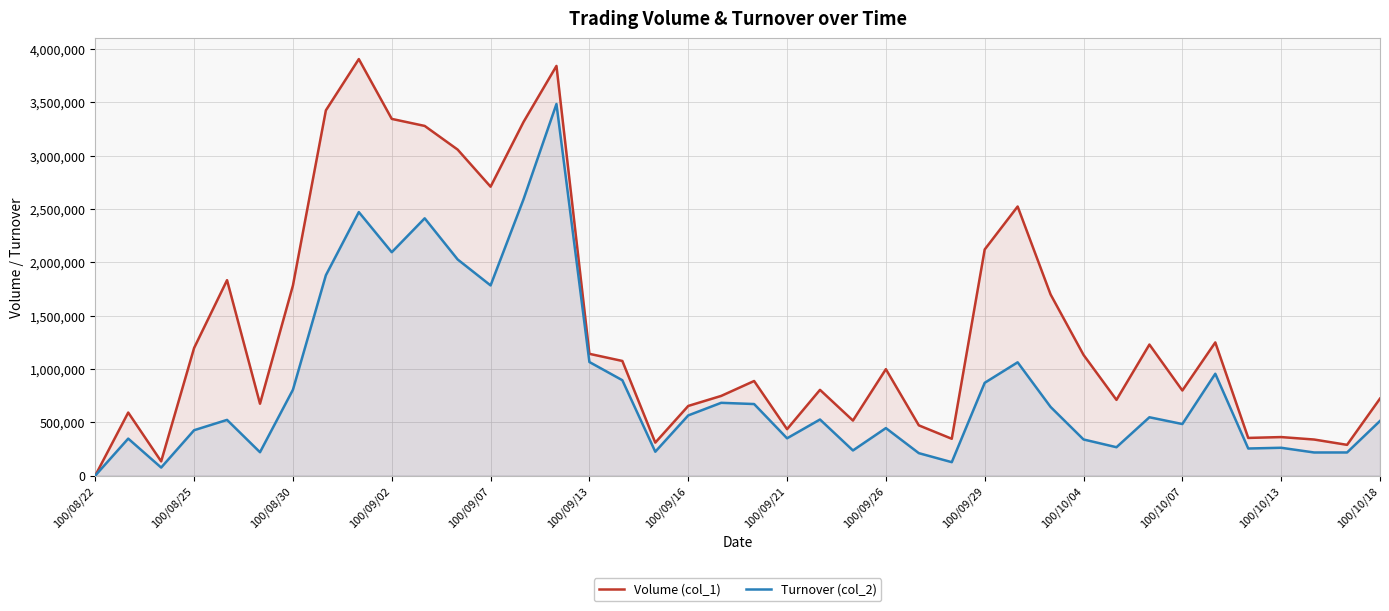

Rank the series at 100/09/26 from highest to lowest value.

Volume (col_1), Turnover (col_2)